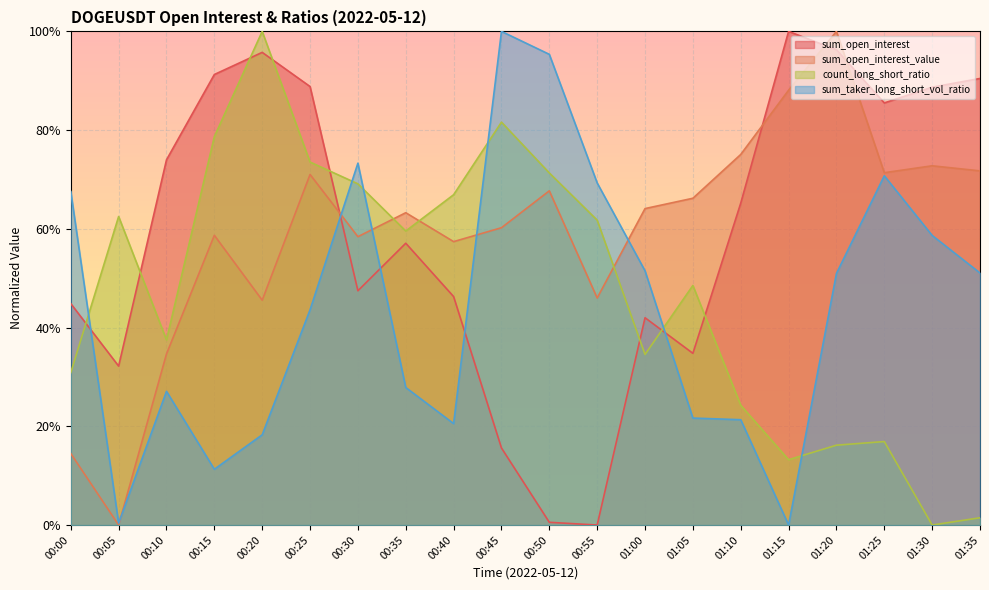

What is the sum of the sum_open_interest_value values at 00:30 and 01:15?

1.5